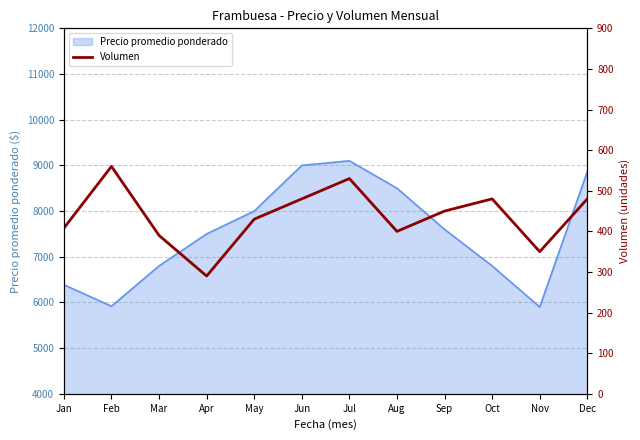

Is it true that the value at Feb is 560?

True